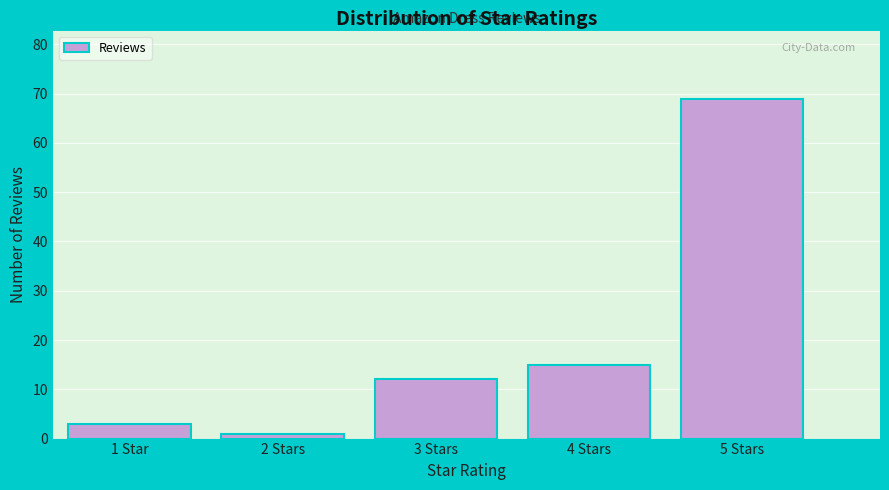

Reading left to right, extract all data points from this chart.

1 Star=3	2 Stars=1	3 Stars=12	4 Stars=15	5 Stars=69